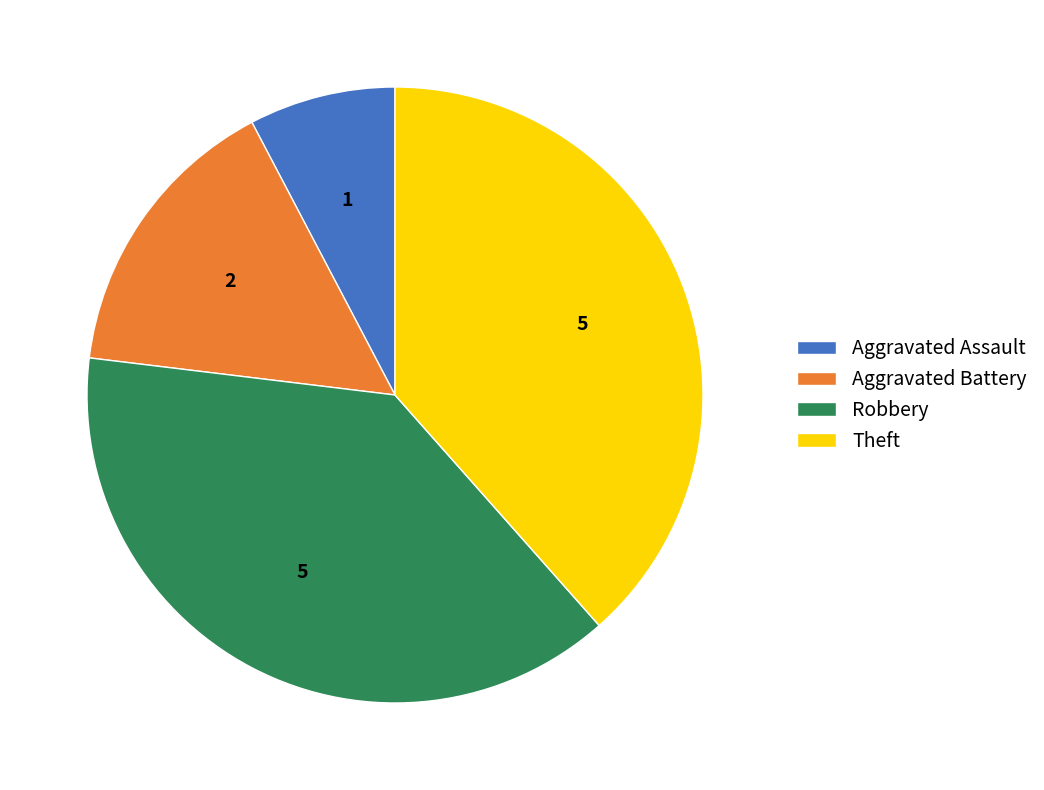

What is the smallest slice in the pie chart?

Aggravated Assault